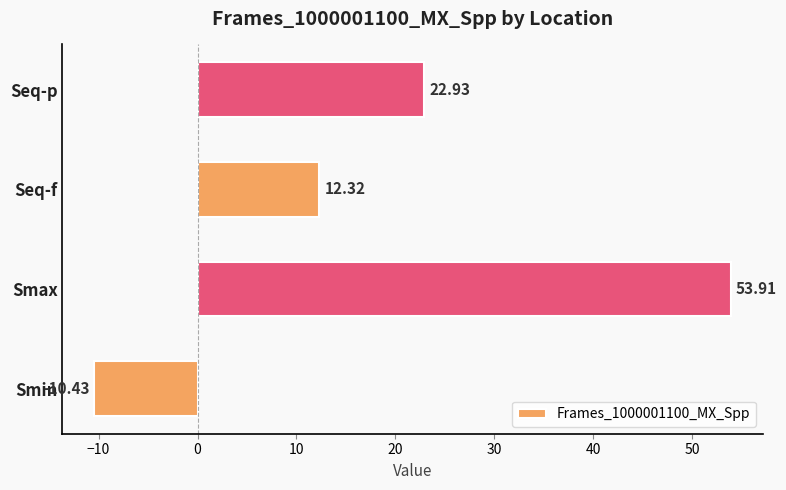

What is the change in value from Seq-f to Seq-p?

+10.6